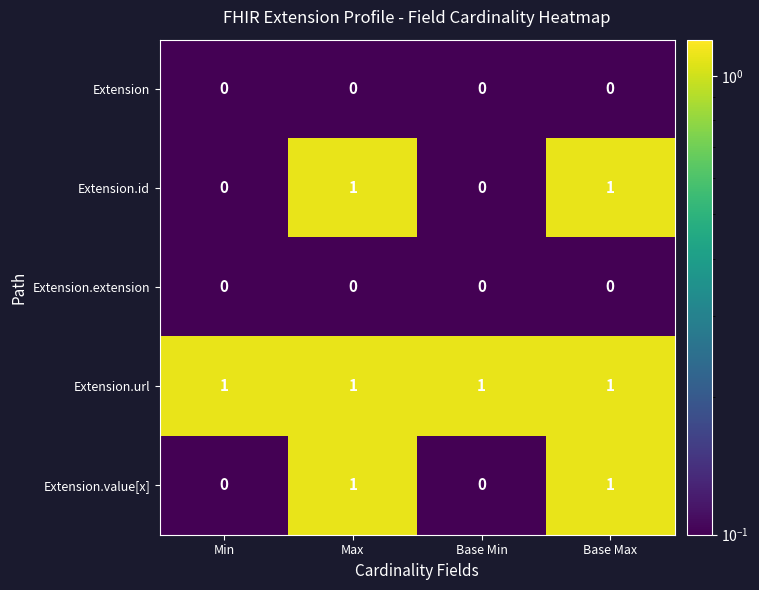

Reading right to left, list all the values displayed in this chart.

Extension: Base Max=0	Base Min=0	Max=0	Min=0
Extension.id: Base Max=1	Base Min=0	Max=1	Min=0
Extension.extension: Base Max=0	Base Min=0	Max=0	Min=0
Extension.url: Base Max=1	Base Min=1	Max=1	Min=1
Extension.value[x]: Base Max=1	Base Min=0	Max=1	Min=0